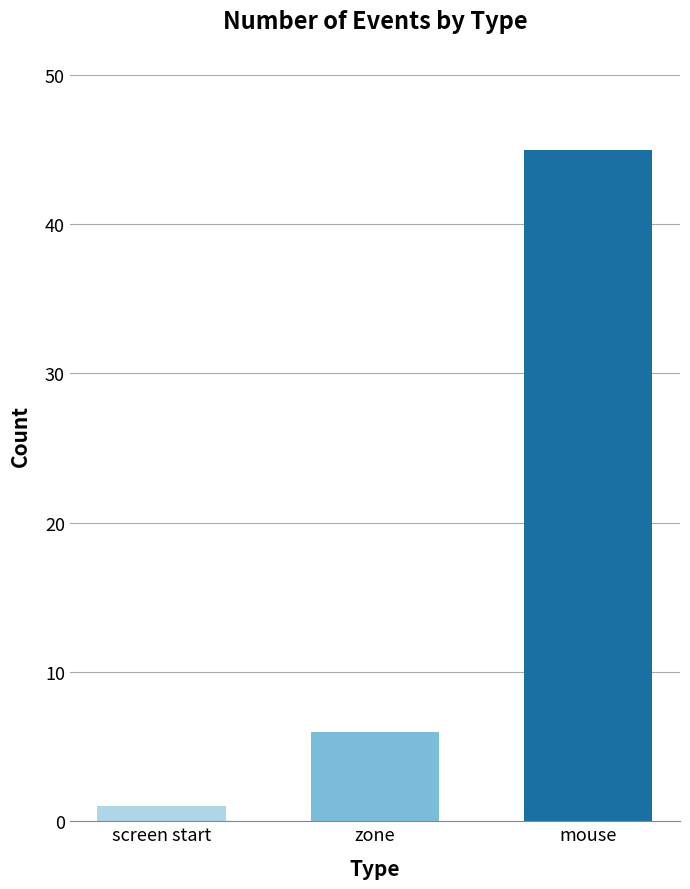

What is the difference between the second highest and minimum values?

5